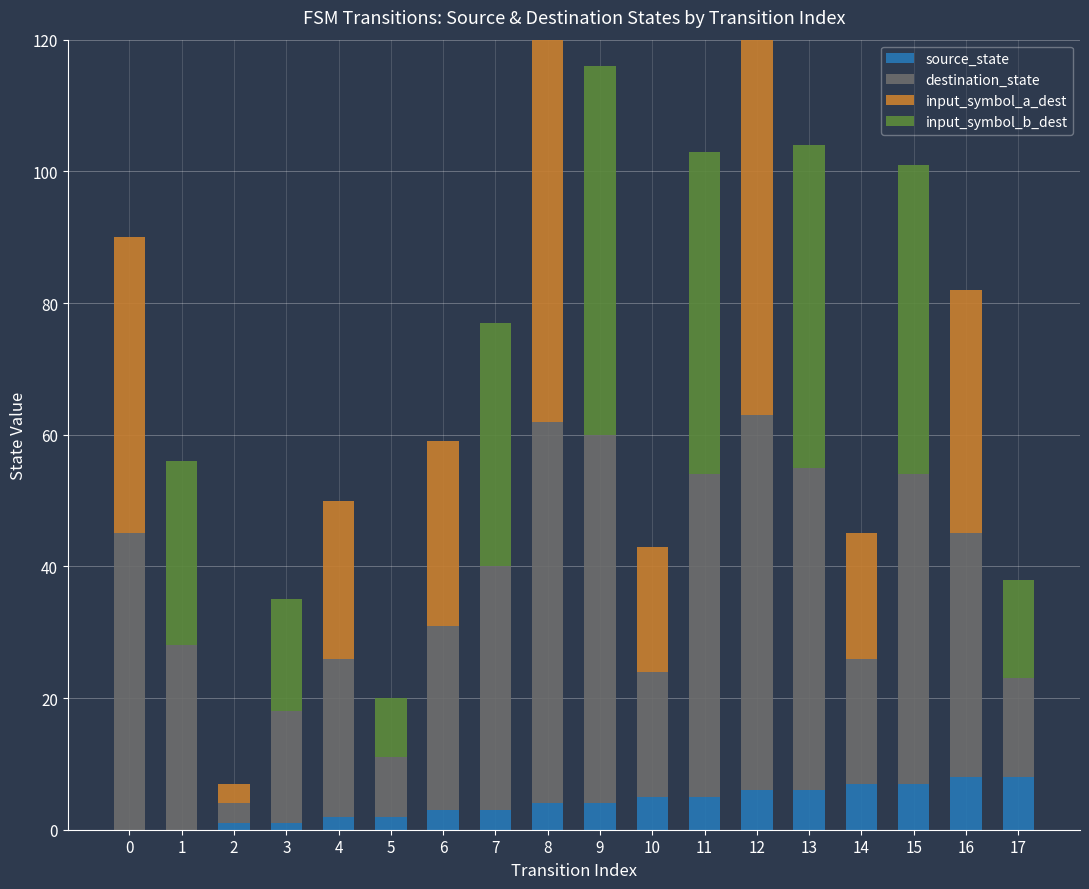

The value of source_state at 10 is 5. True or false?

True